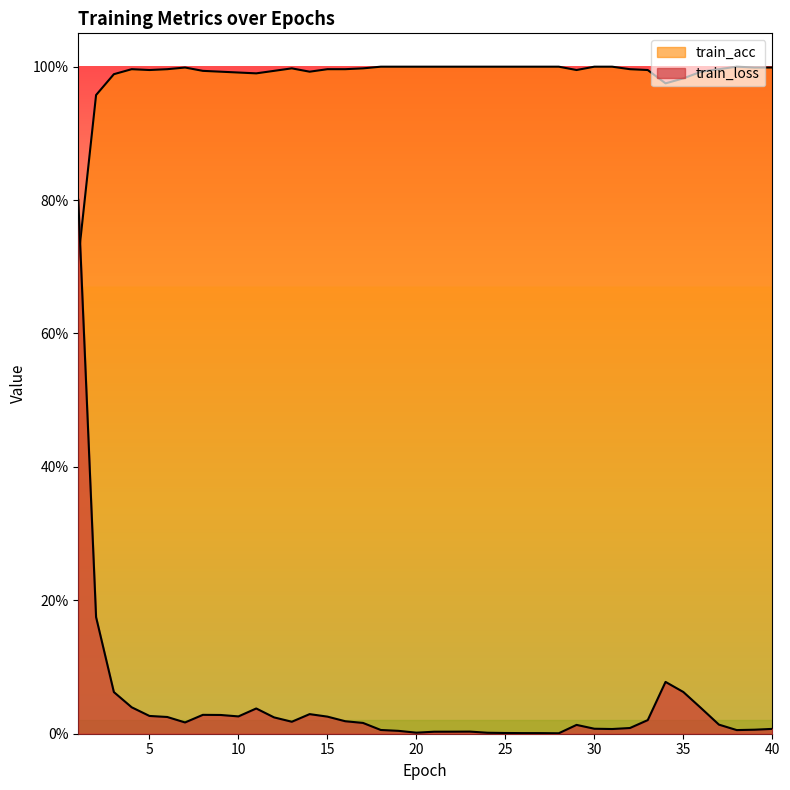

True or false: train_acc has a value of 0.5 at 37.

False